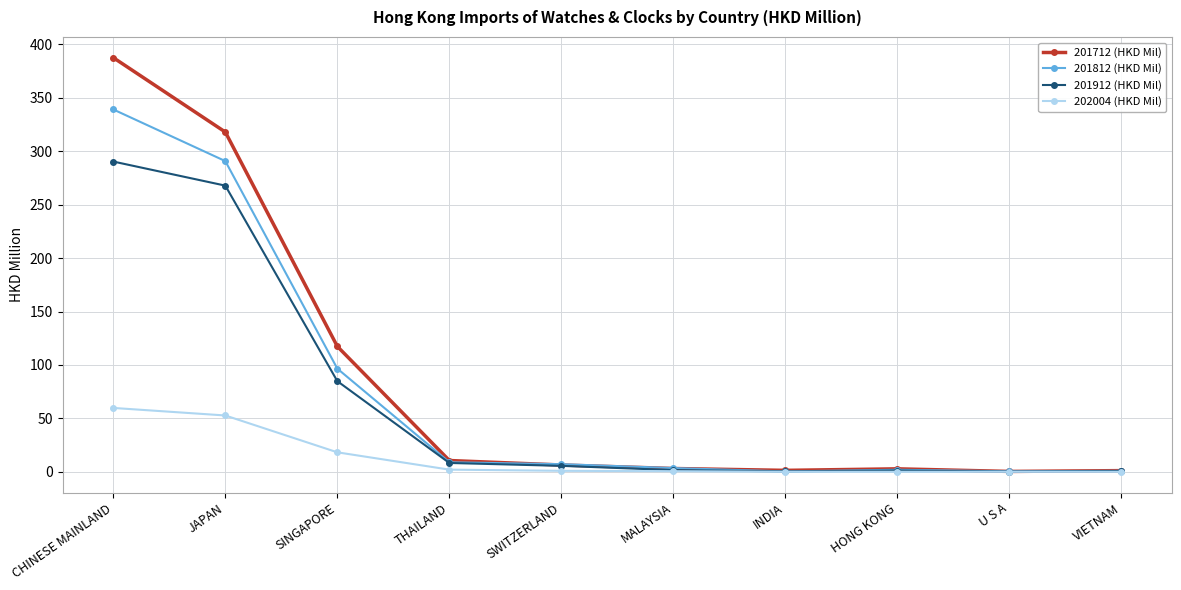

What is the greatest value displayed?

387.5